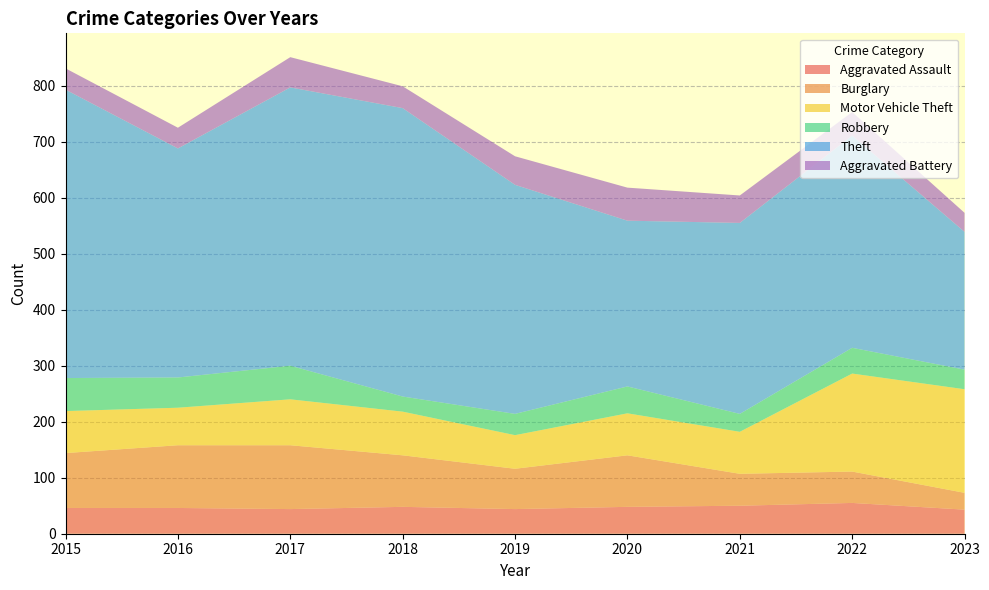

Reading left to right, extract all data points from this chart.

Aggravated Assault: 2015=46	2016=46	2017=44	2018=48	2019=44	2020=48	2021=50	2022=55	2023=43
Burglary: 2015=98	2016=112	2017=114	2018=92	2019=72	2020=92	2021=57	2022=56	2023=30
Motor Vehicle Theft: 2015=75	2016=67	2017=82	2018=78	2019=60	2020=75	2021=75	2022=175	2023=185
Robbery: 2015=59	2016=54	2017=60	2018=27	2019=38	2020=48	2021=32	2022=46	2023=35
Theft: 2015=515	2016=409	2017=497	2018=515	2019=409	2020=296	2021=341	2022=379	2023=246
Aggravated Battery: 2015=38	2016=37	2017=54	2018=39	2019=51	2020=59	2021=49	2022=42	2023=34